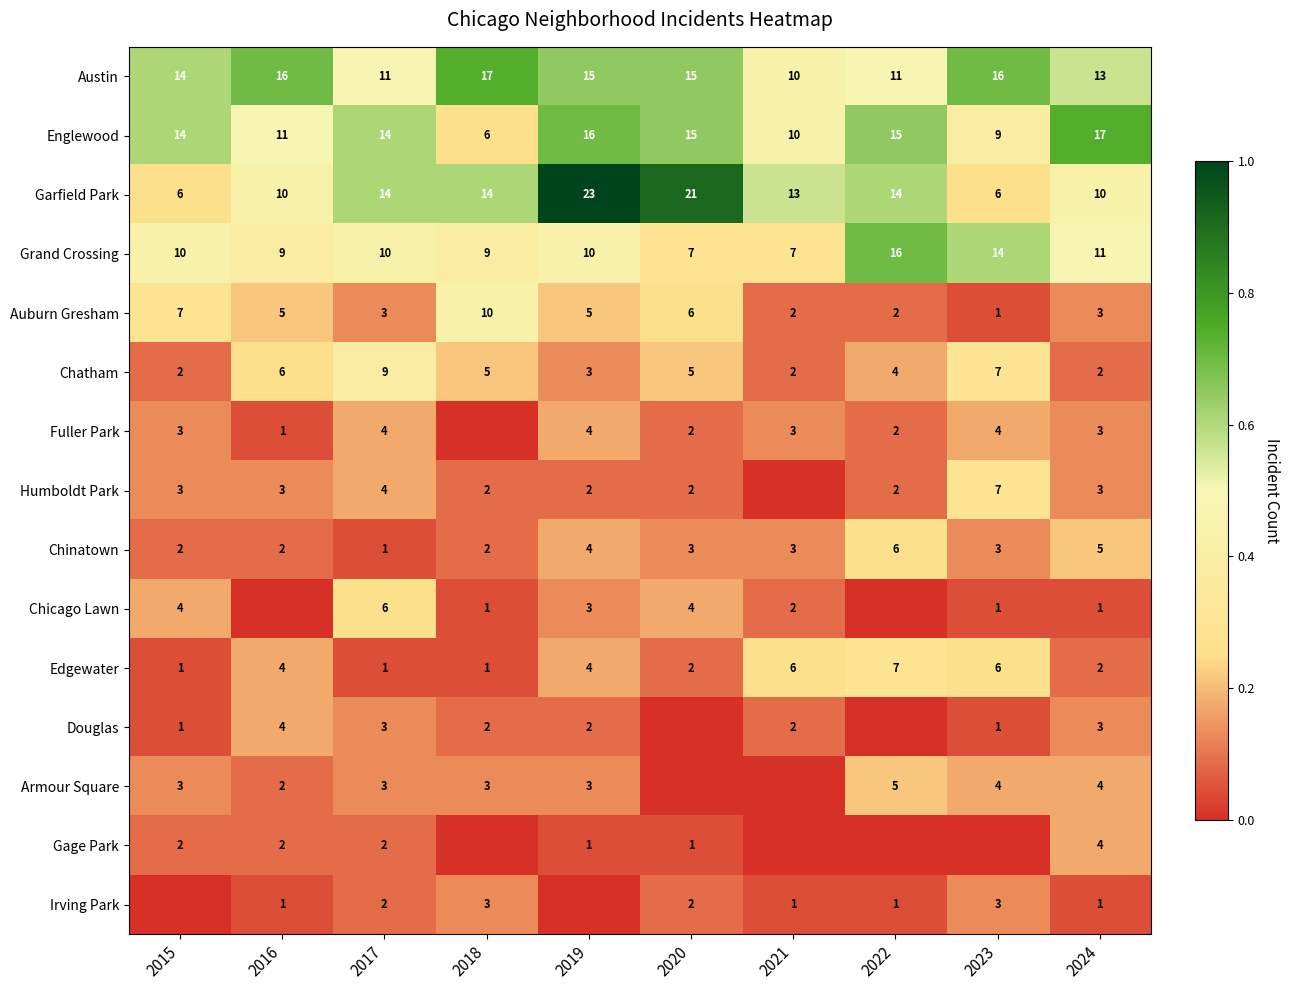

How many Austin values are between 11 and 16?

8